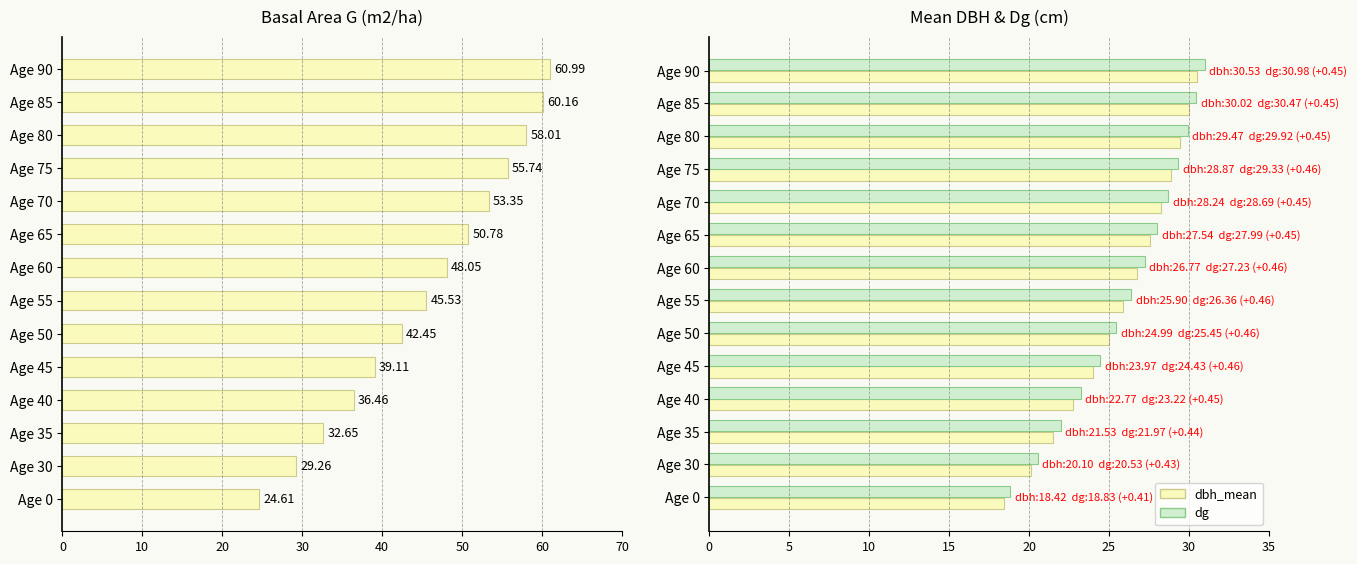

What is the highest value of the G series?

61.0